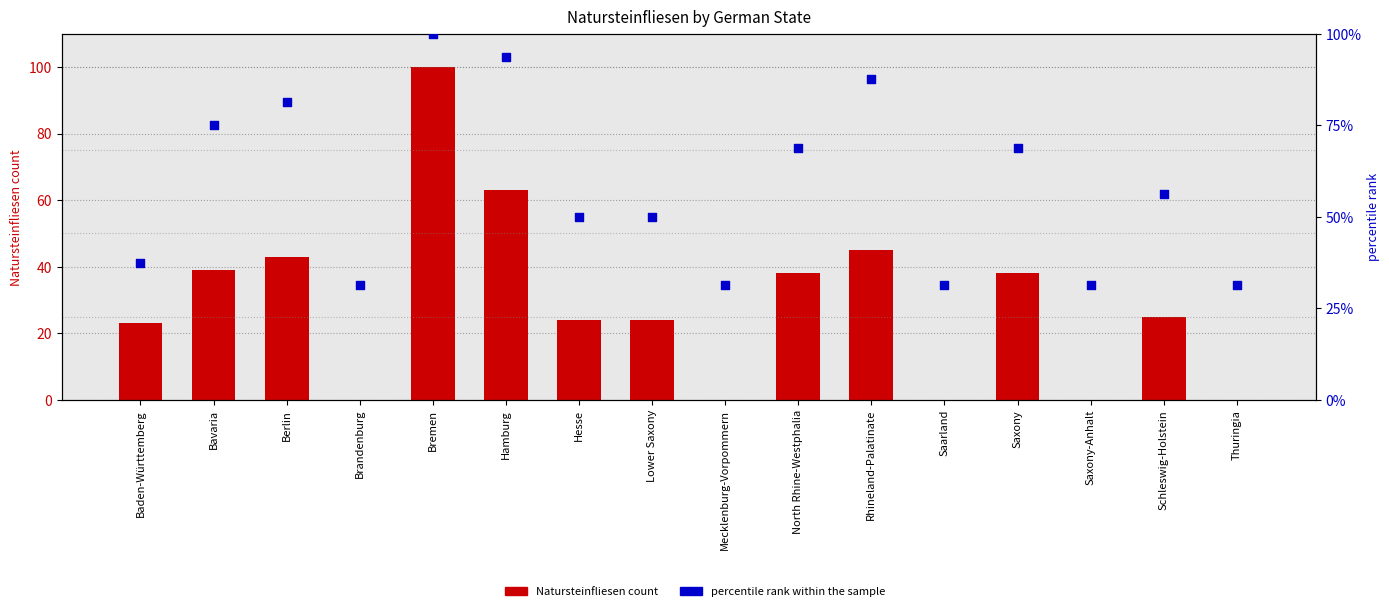

Is the value of percentile rank within the sample at Baden-Württemberg greater than the value of Natursteinfliesen count at Rhineland-Palatinate?

No